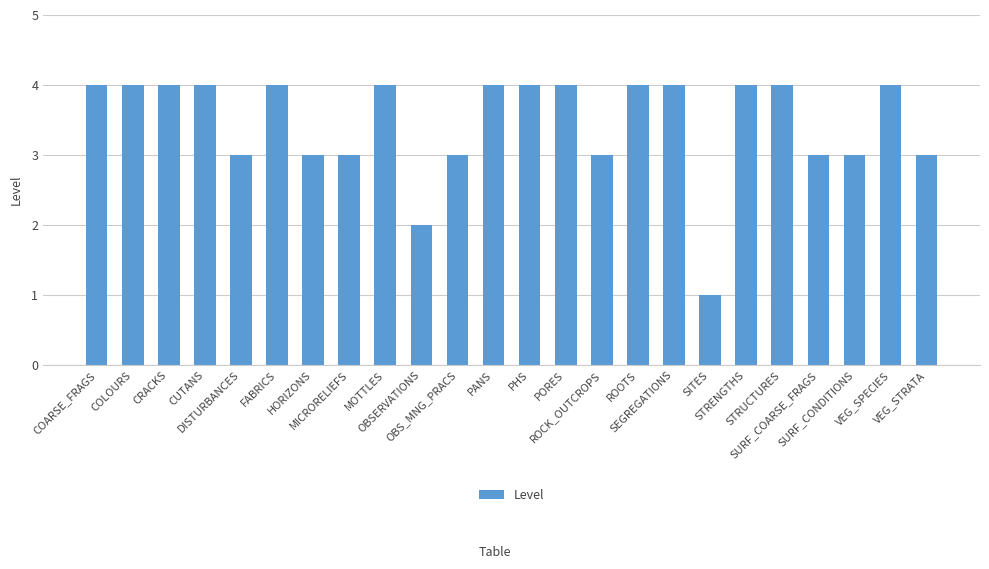

What is the value of the 19th bar from the left?

4